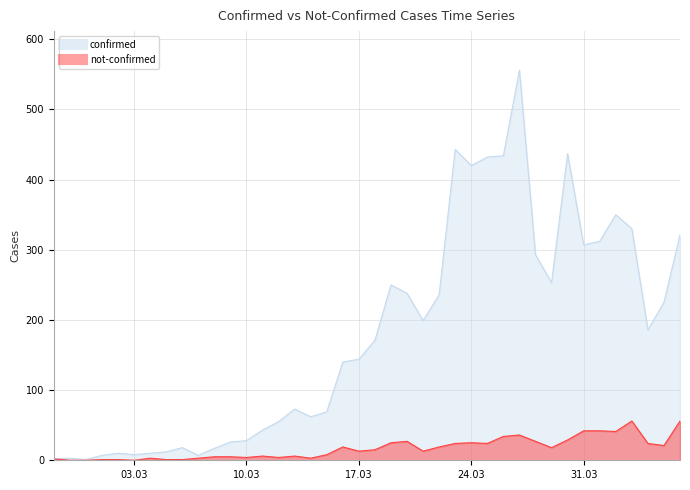

How many interior local peaks does the not-confirmed series have?

8